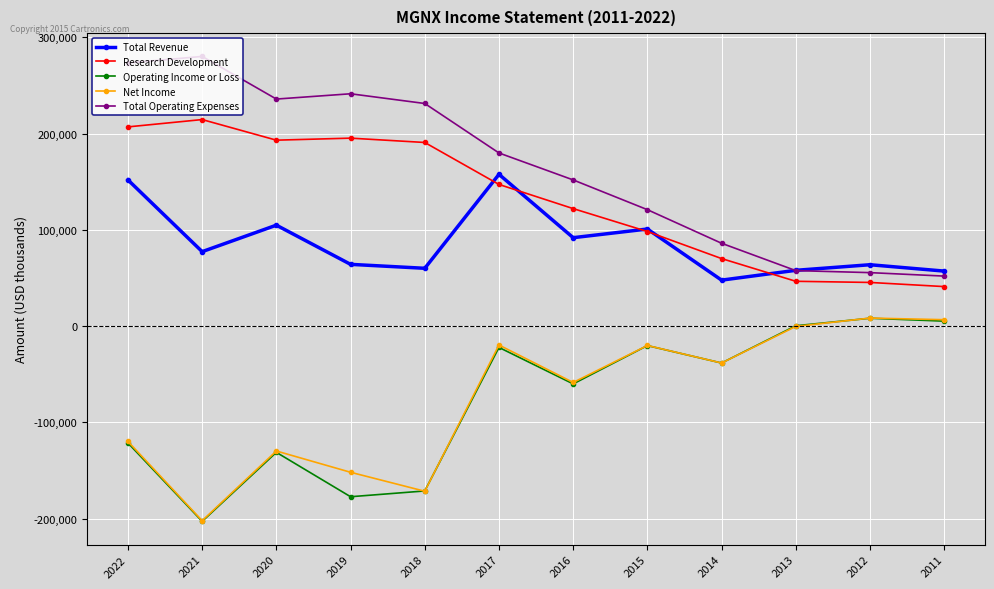

Does the chart have visible grid lines?

Yes